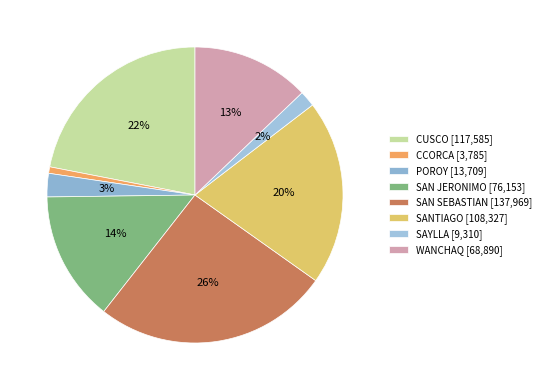

How many segments does this pie chart have?

8